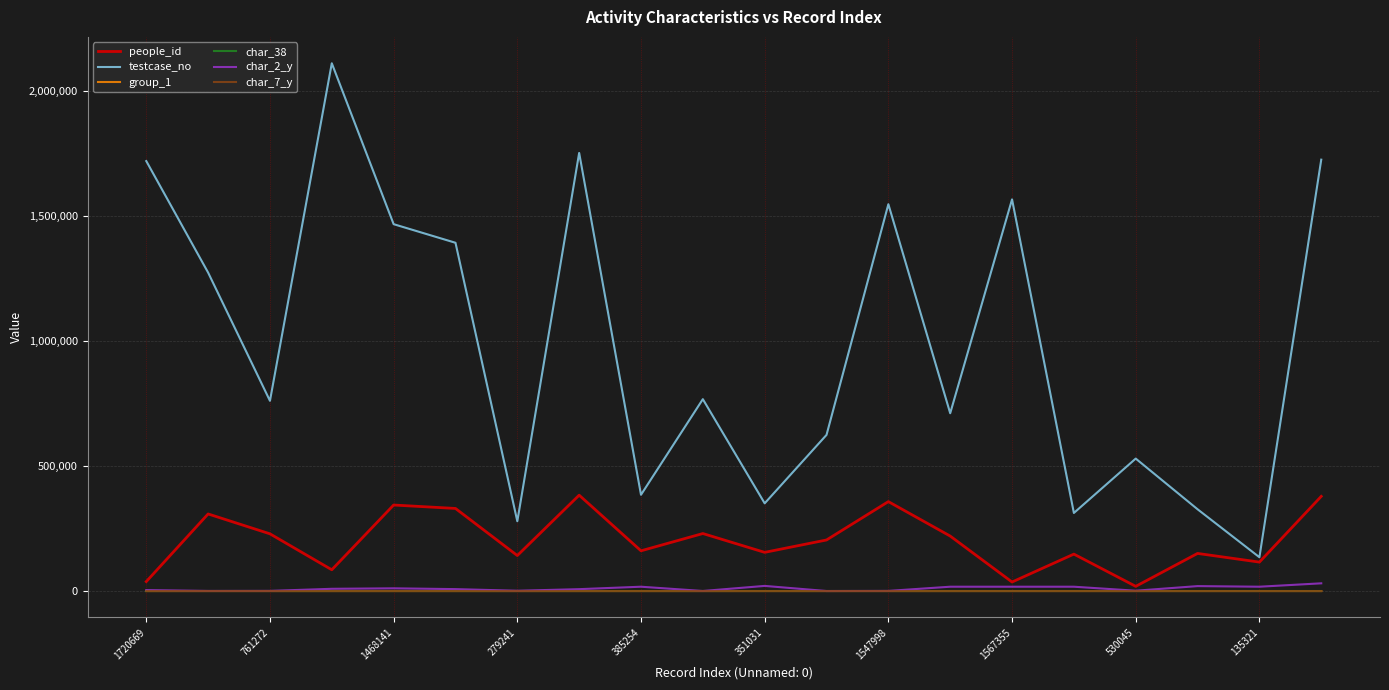

True or false: testcase_no and group_1 intersect in this chart.

False